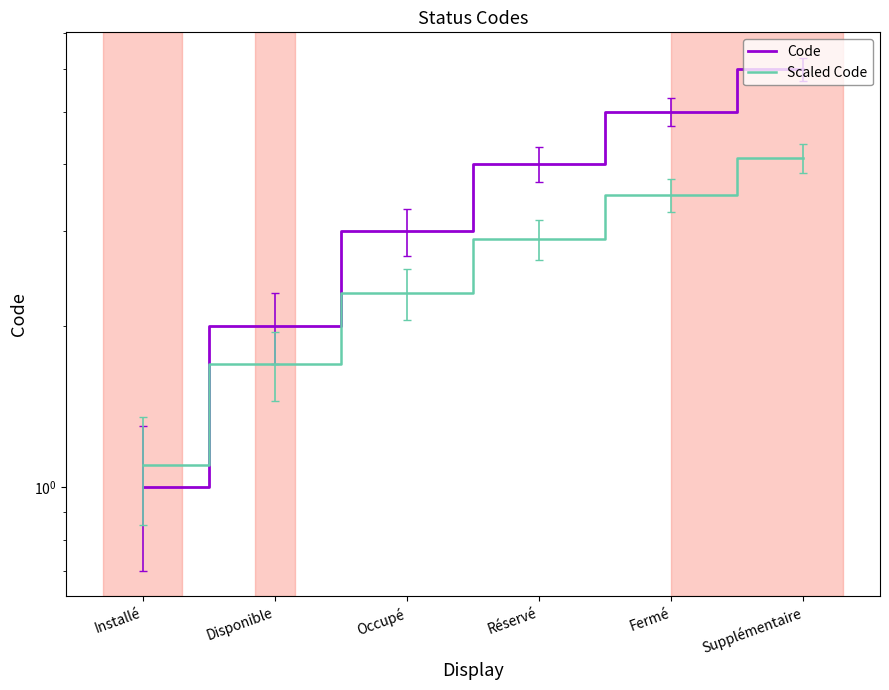

Does the chart display data point markers on the line(s)?

No